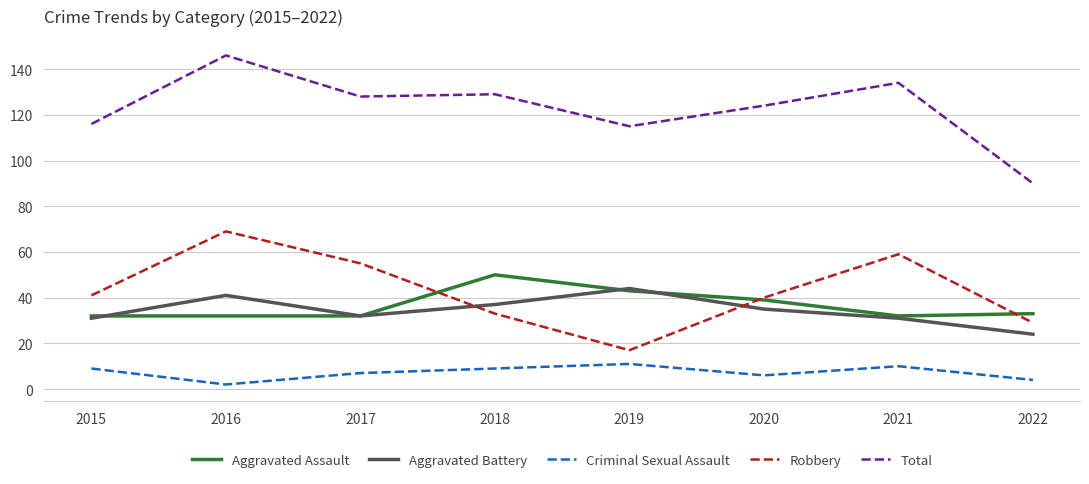

True or false: Aggravated Battery has a value of 24 at 2022.

True